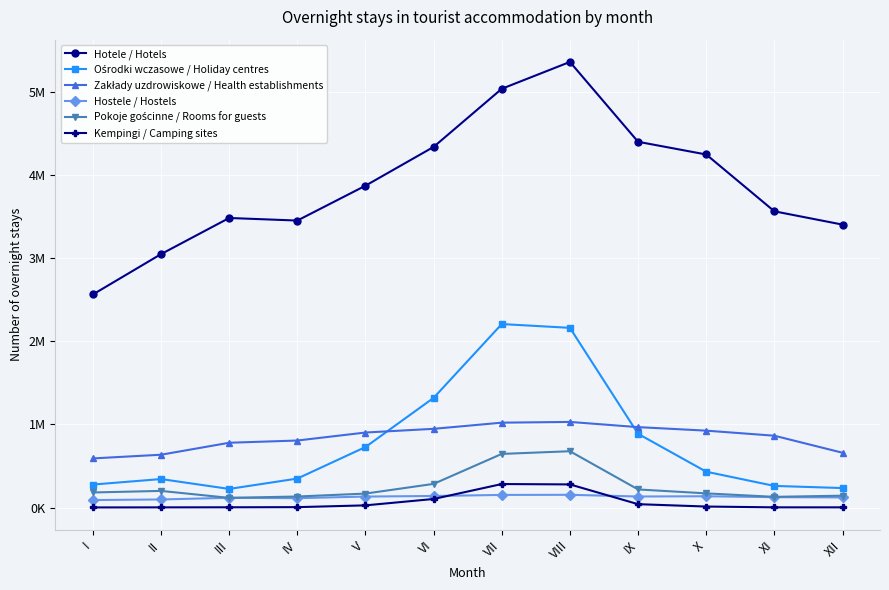

True or false: Hostele / Hostels has a value of 139341 at VI.

True